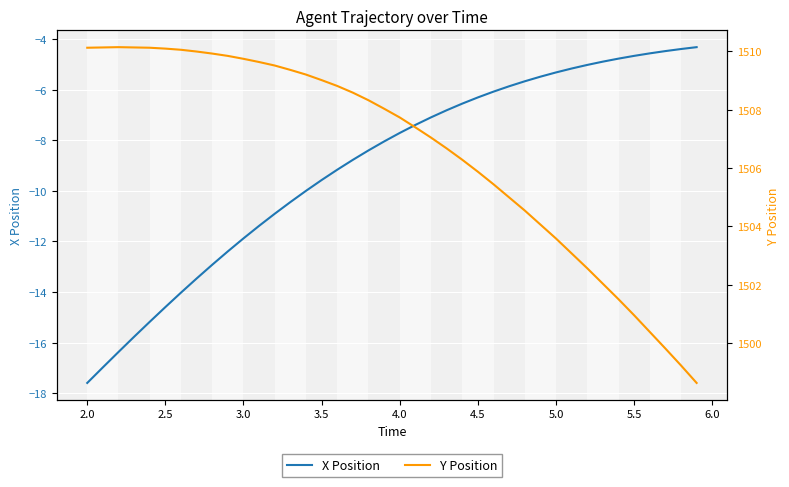

True or false: X Position and Y Position cross at least once.

False